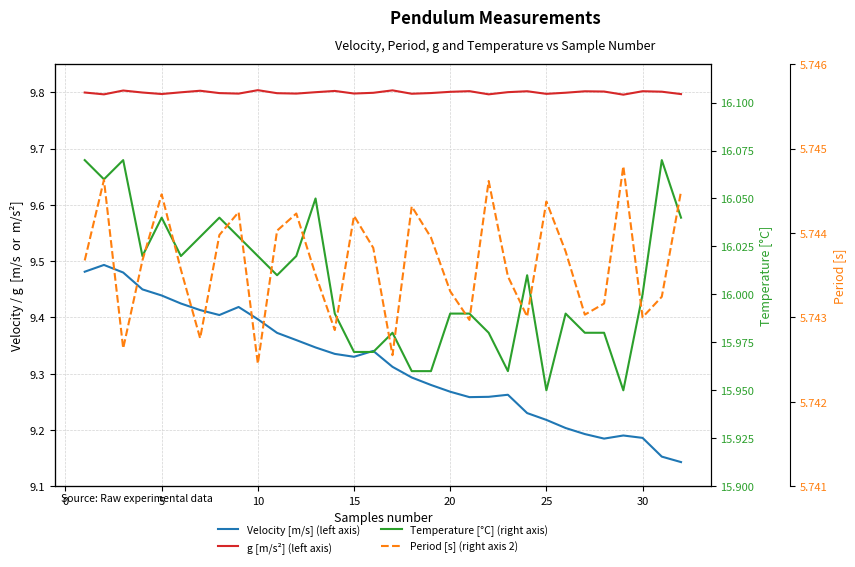

Read the Velocity [m/s] (left axis) value at 10.

9.4